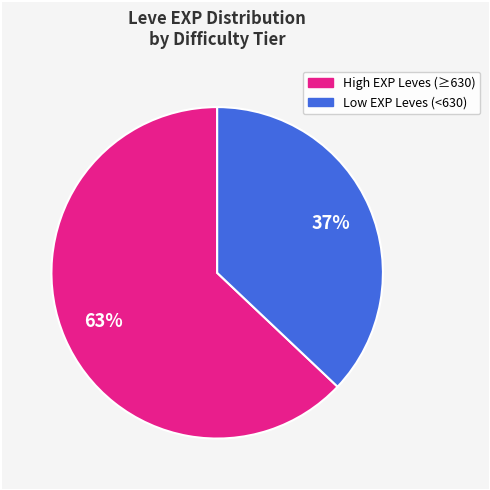

Is there any slice that represents more than half of the pie?

Yes